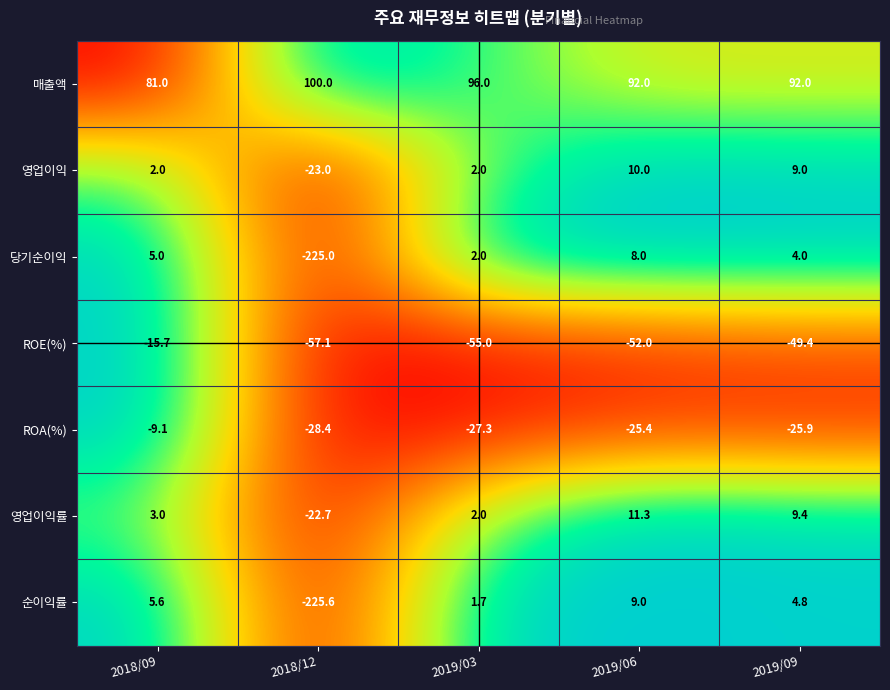

What is the total value across all series at 2019/03?

21.4